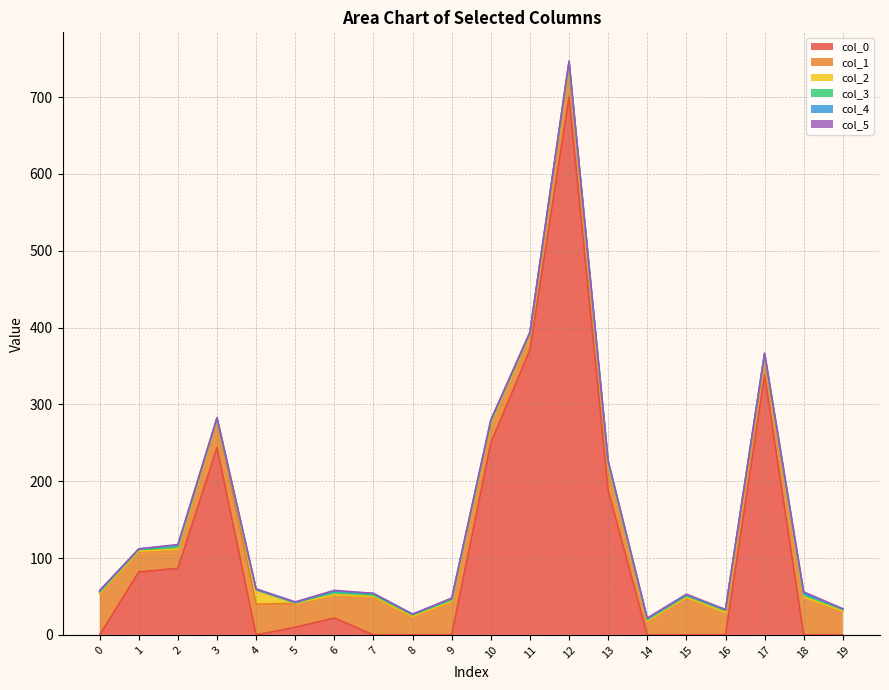

Does the chart have visible grid lines?

Yes